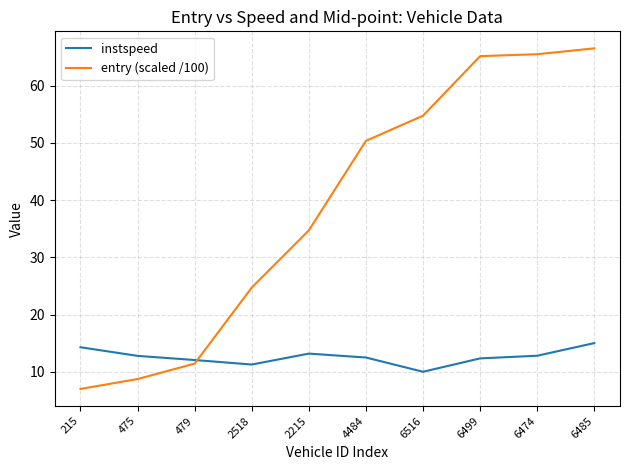

At how many categories does at least one series exceed 17?

7